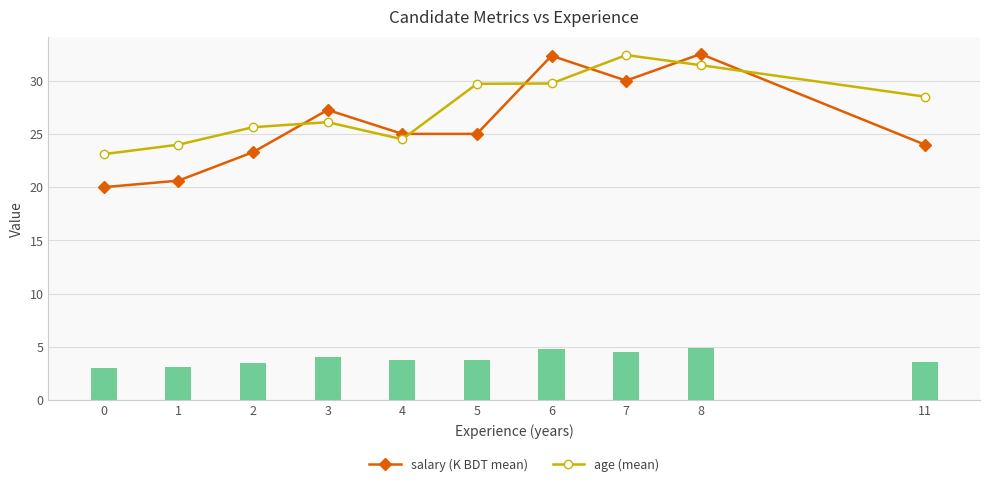

Is the value of age (mean) at 8 greater than the value of salary (K BDT mean) at 6?

No